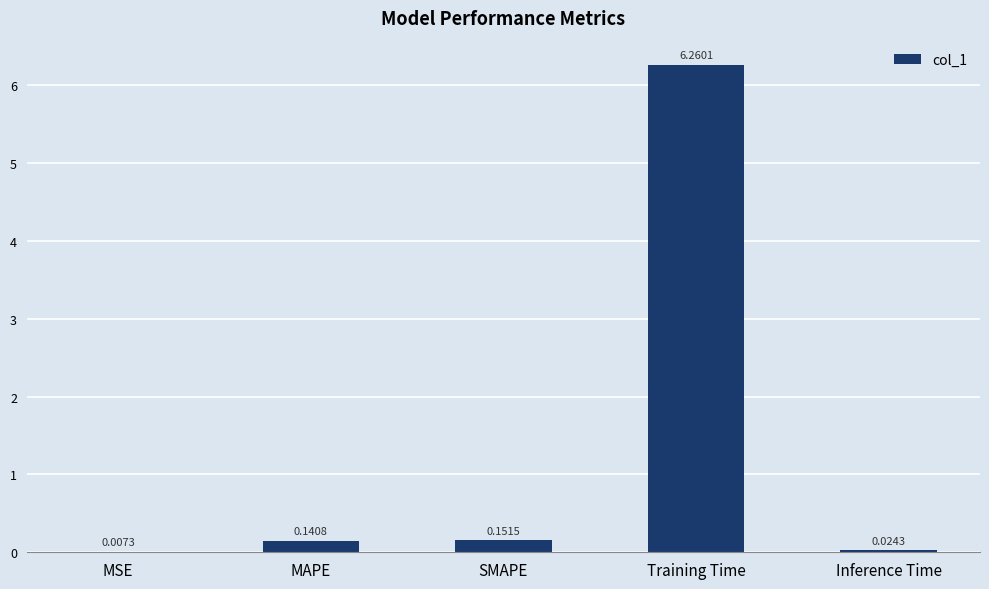

Where is the data nearest to the value 3?

SMAPE